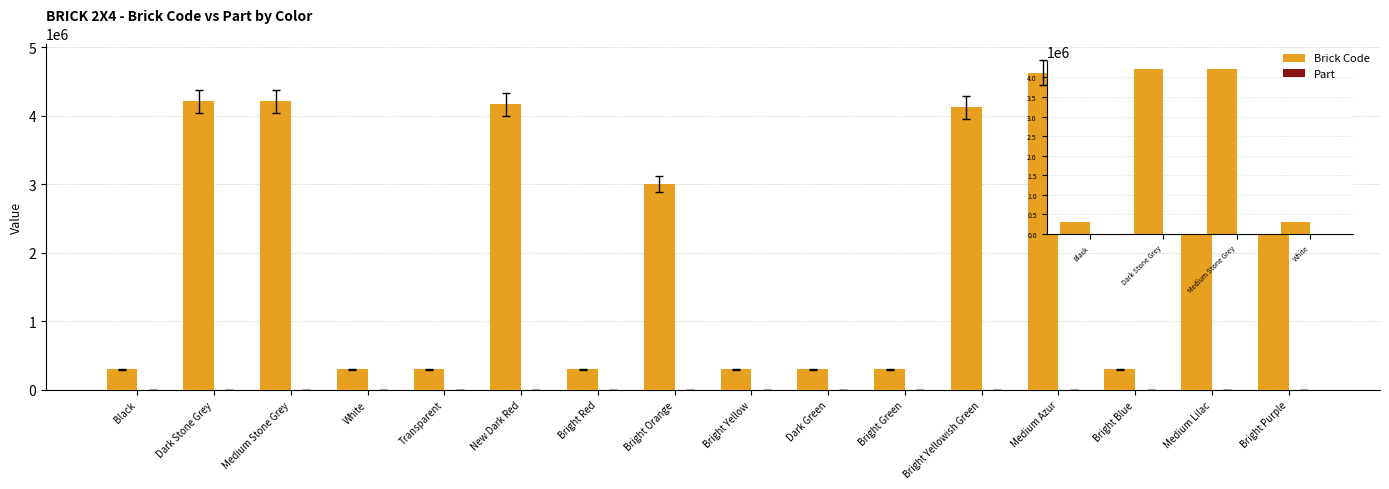

At which category is the sum across all series the highest?

Medium Azur